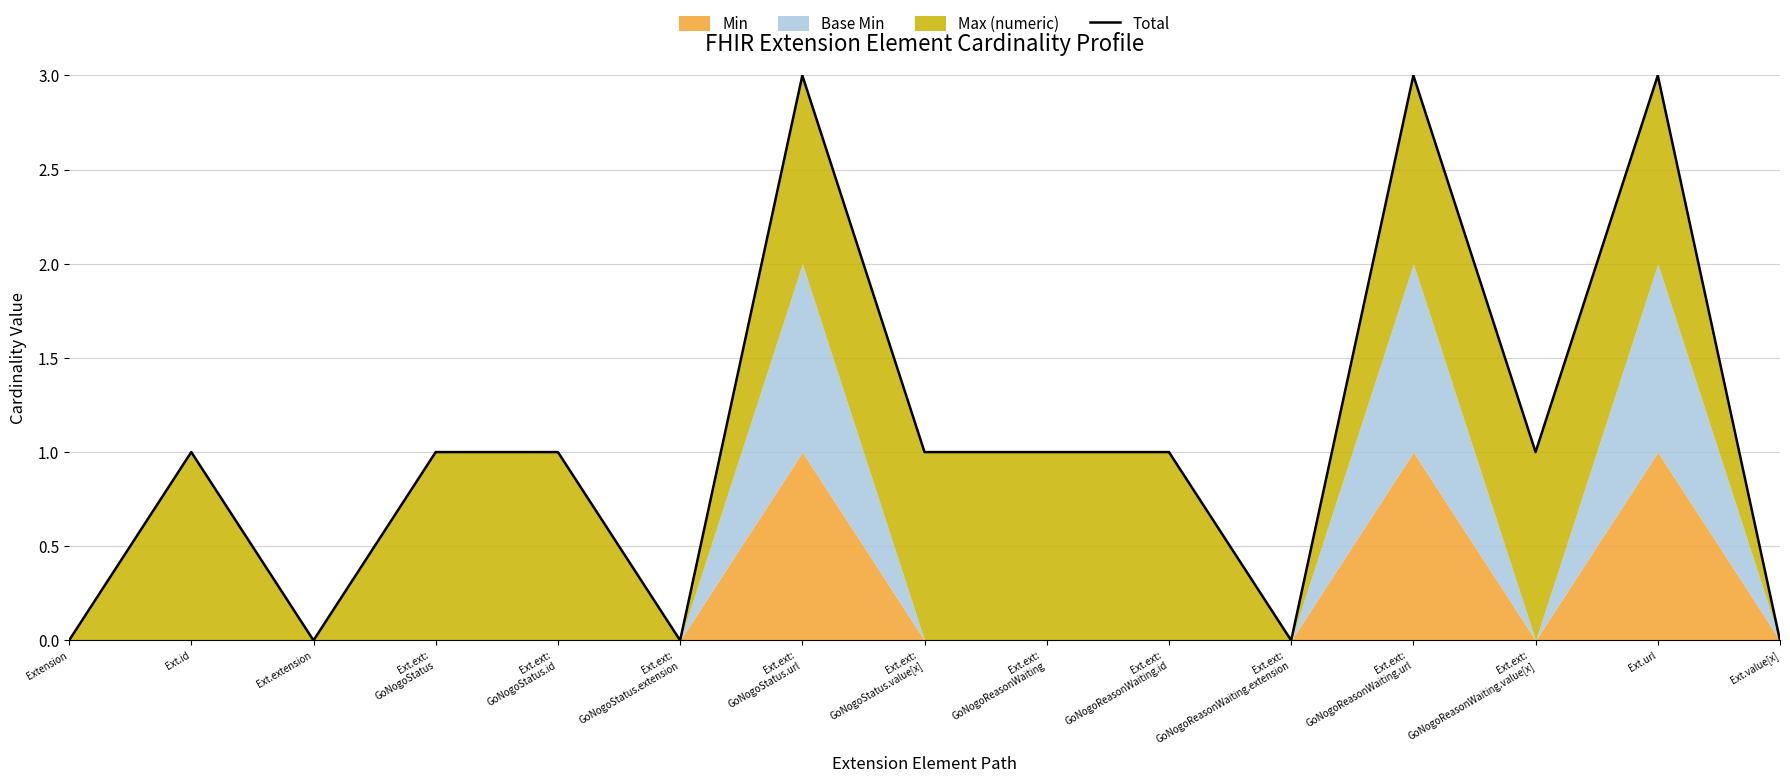

Rank the categories by value from highest to lowest.

Ext.ext:
GoNogoStatus.url, Ext.ext:
GoNogoReasonWaiting.url, Ext.url, Ext.id, Ext.ext:
GoNogoStatus, Ext.ext:
GoNogoStatus.id, Ext.ext:
GoNogoStatus.value[x], Ext.ext:
GoNogoReasonWaiting, Ext.ext:
GoNogoReasonWaiting.id, Ext.ext:
GoNogoReasonWaiting.value[x], Extension, Ext.extension, Ext.ext:
GoNogoStatus.extension, Ext.ext:
GoNogoReasonWaiting.extension, Ext.value[x]